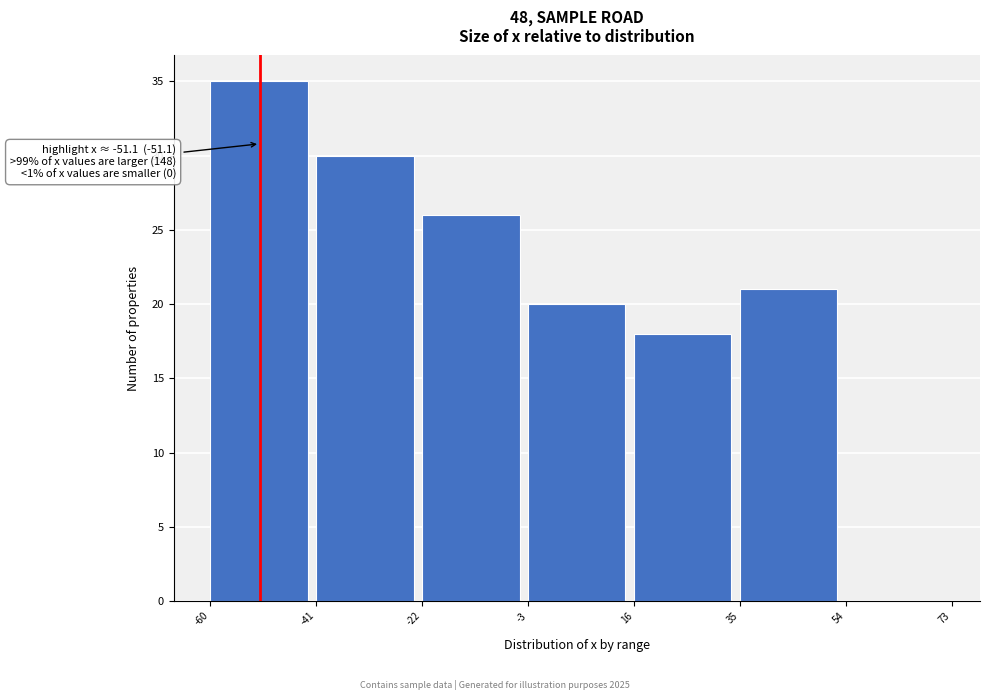

Over which range of the x-axis is the bar tallest?

-60 to -41